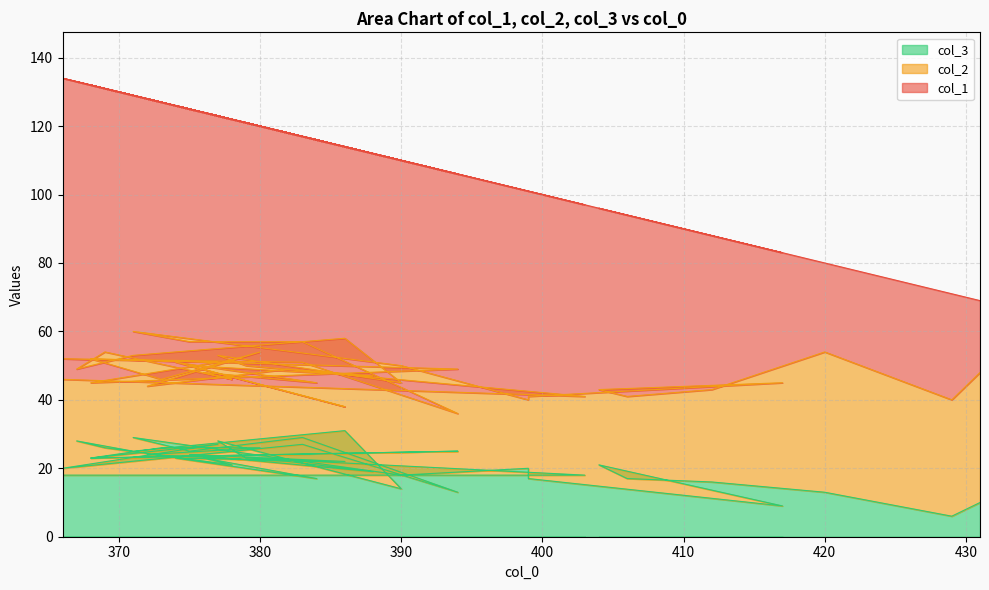

After their last crossing, which series has the higher values: col_2 or col_3?

col_2